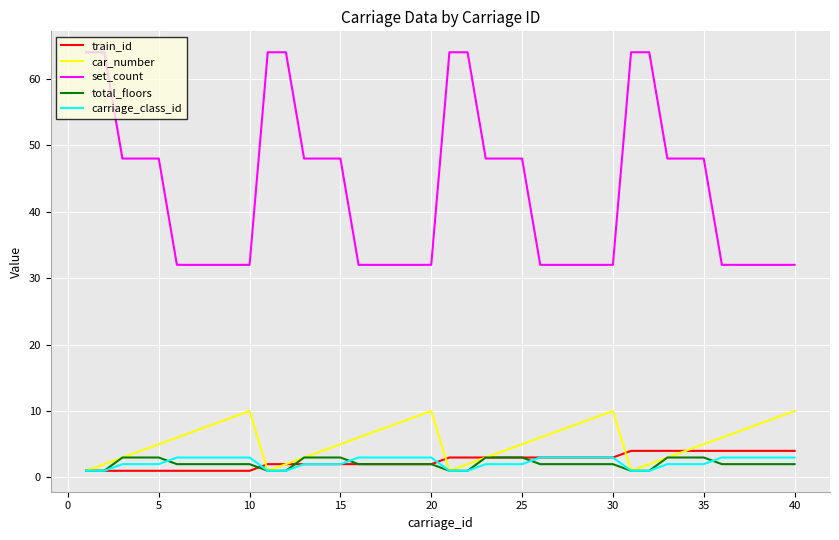

What is the minimum value for set_count?

32